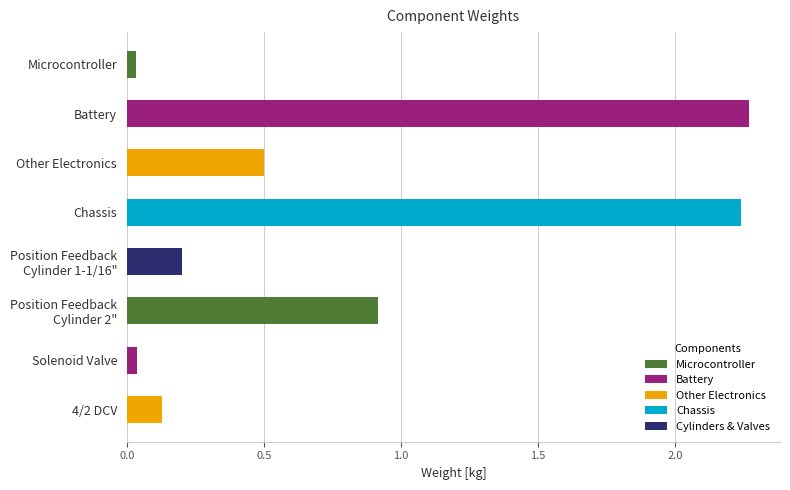

The value at Battery is 1.4. True or false?

False